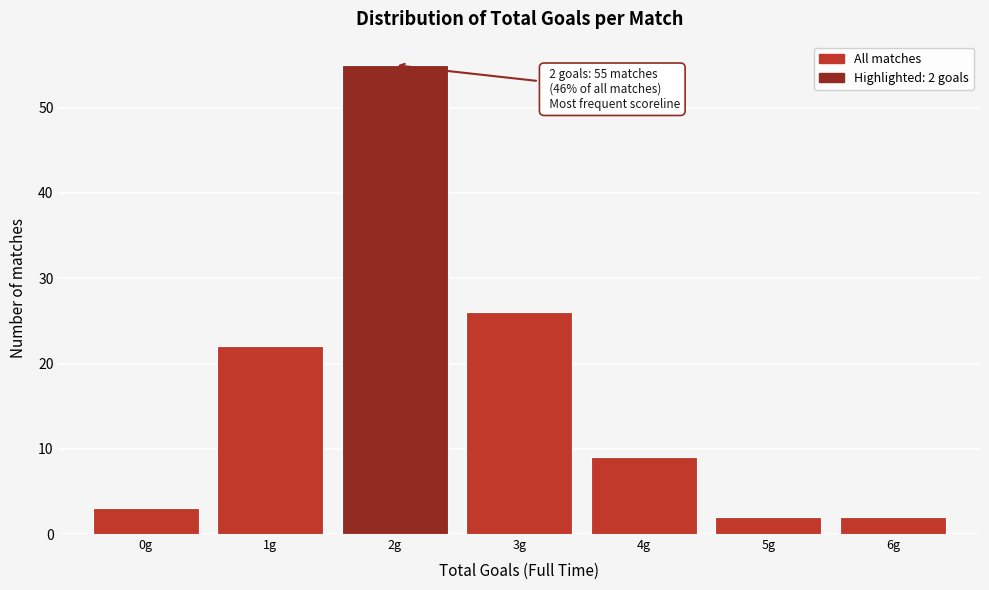

Over which range of the x-axis is the bar tallest?

1.5 to 2.5